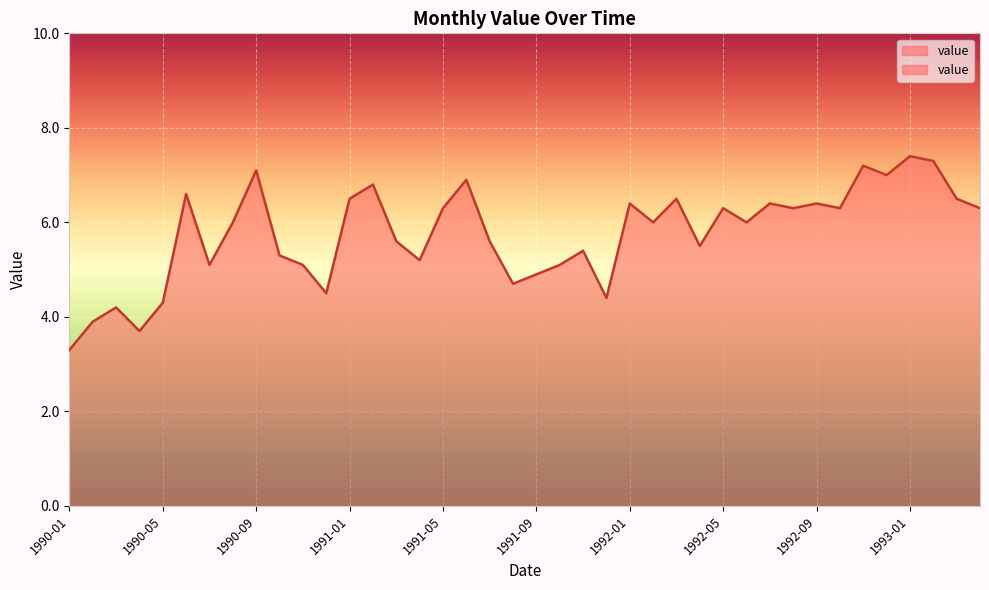

What is the smallest value displayed?

3.3